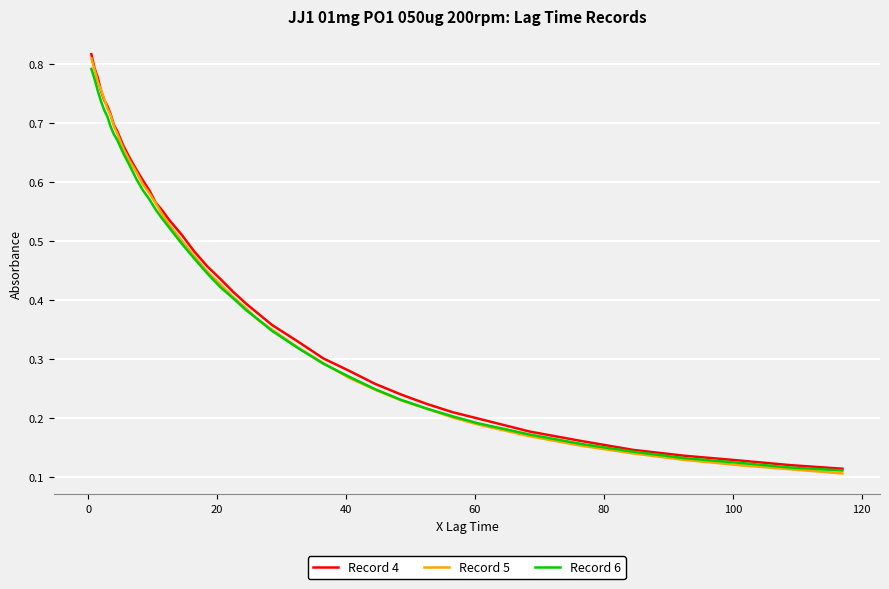

How many lines are shown in the chart?

3